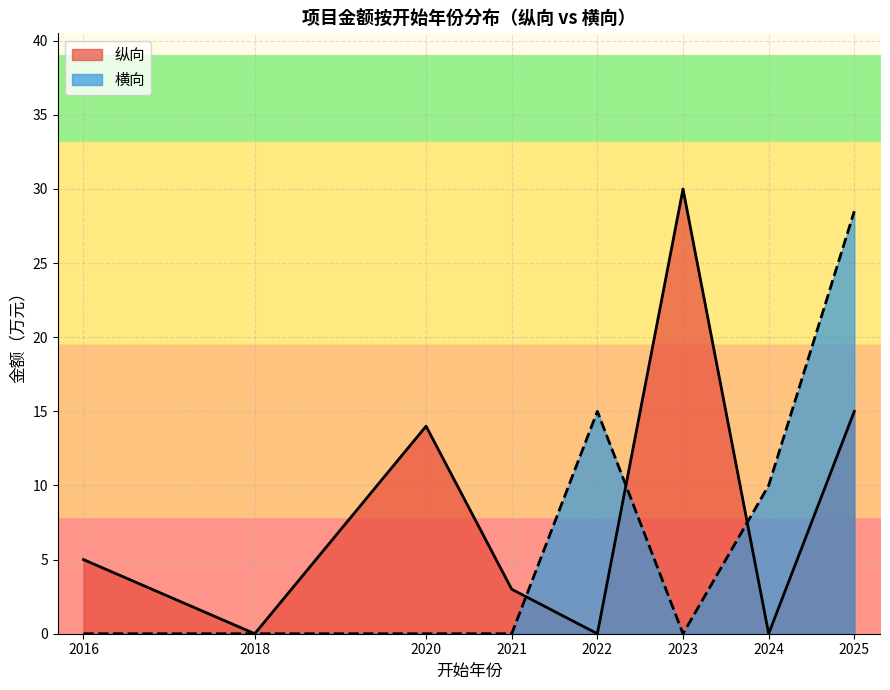

What value does the 横向 series have at 2024?

10.0